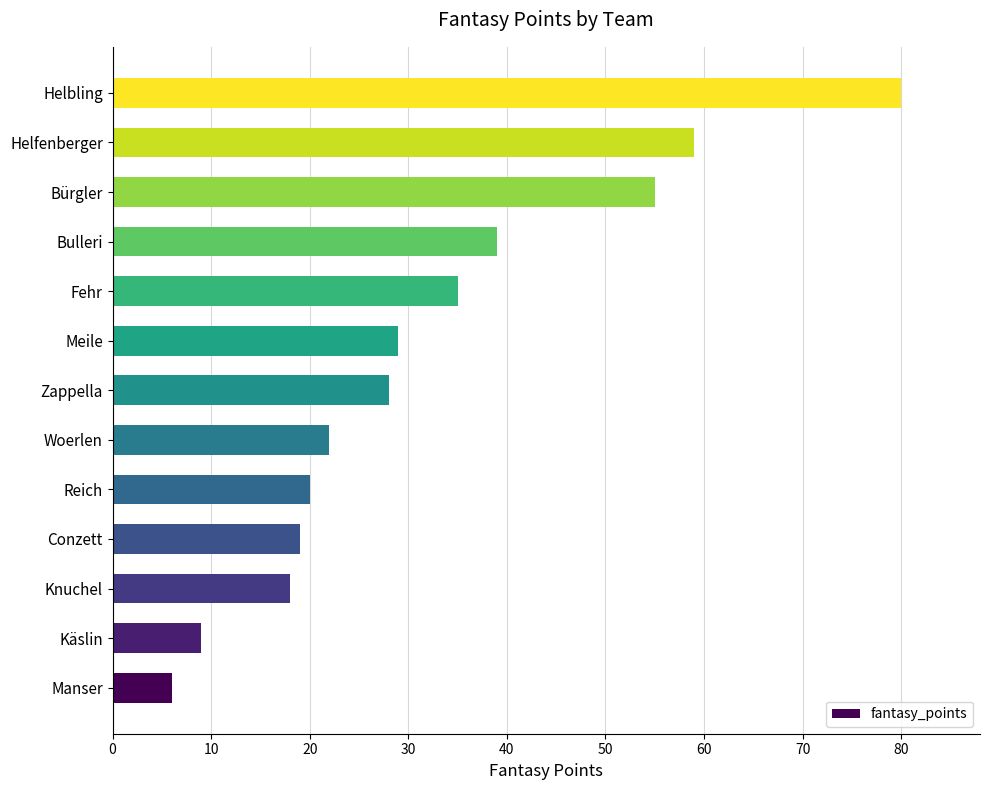

What is the difference between the maximum and minimum values?

74